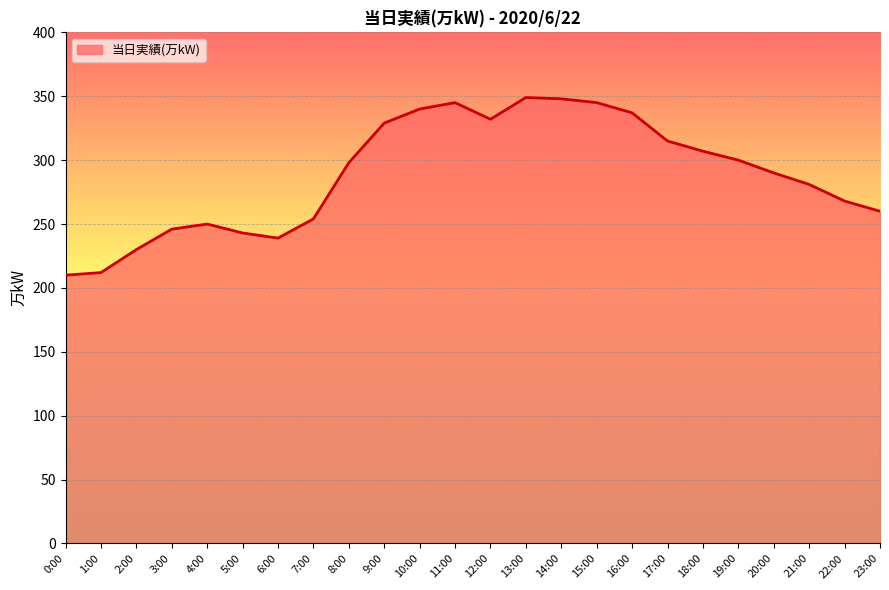

Approximately how many times larger is the value at 6:00 compared to 18:00?

0.8